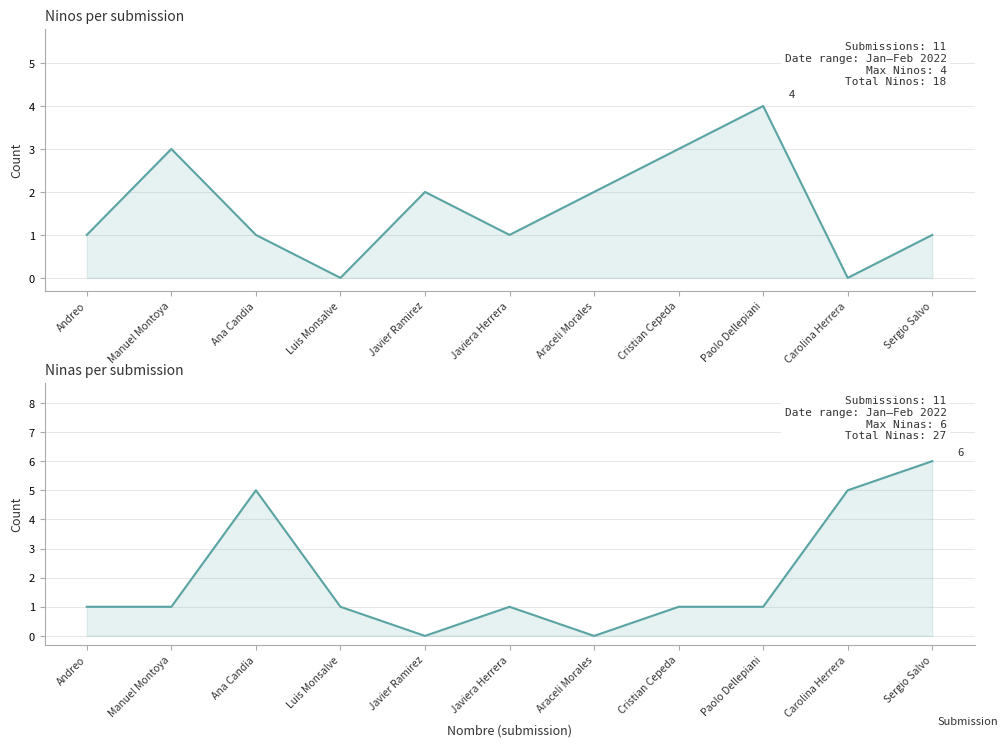

Where is Ninas nearest to the value 3?

Andreo